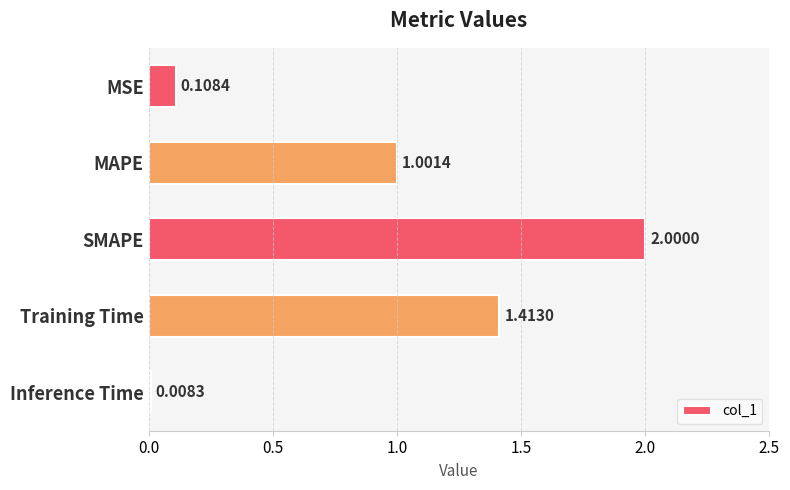

How many data points are above 1?

3